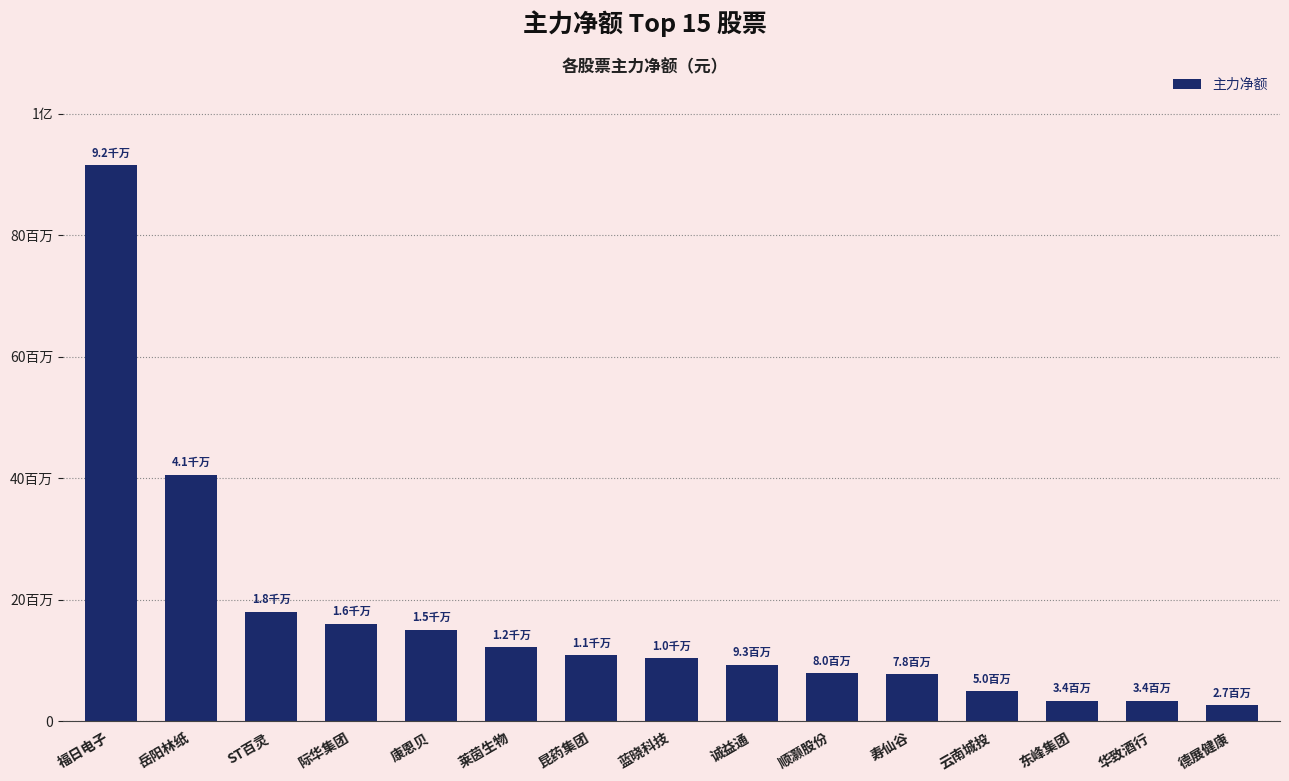

Are the bars horizontal?

No